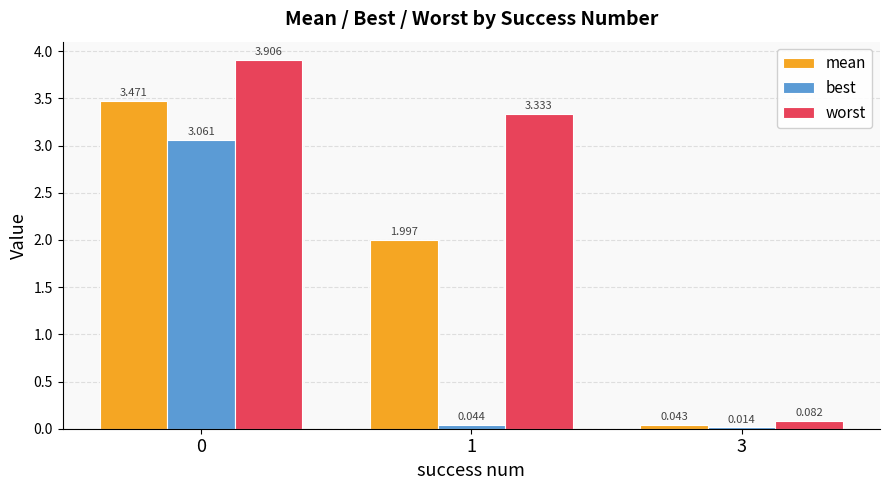

How many values in the mean series exceed 1?

2